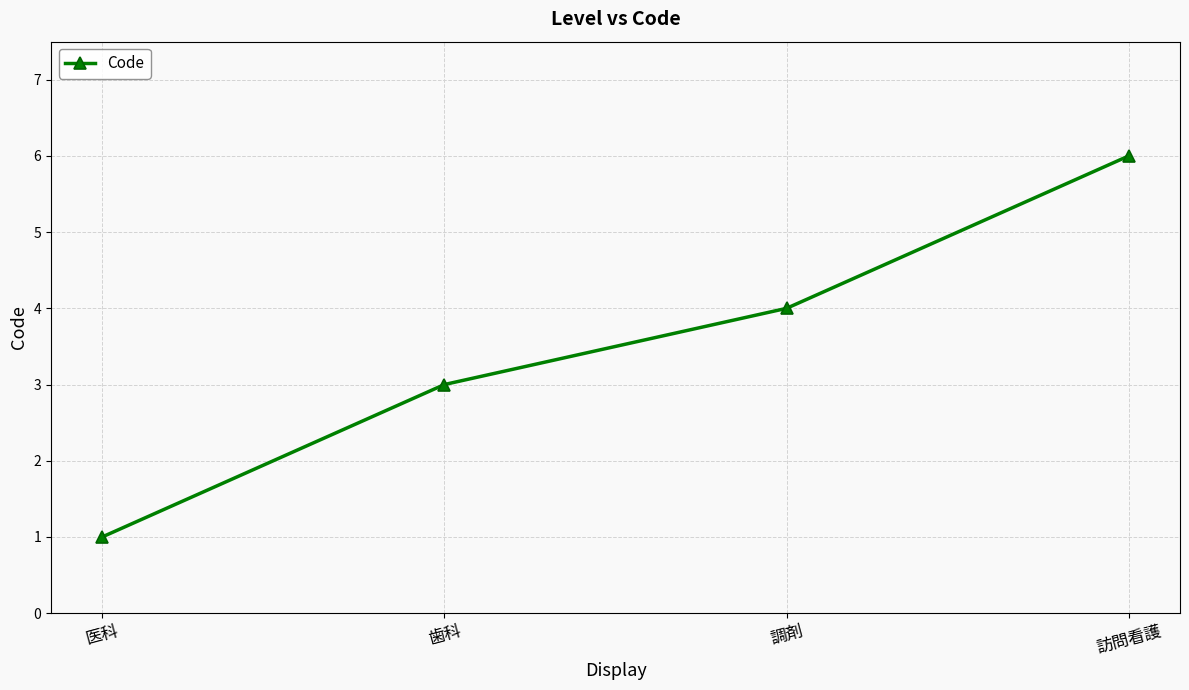

What is the difference between the second highest and second lowest values?

1